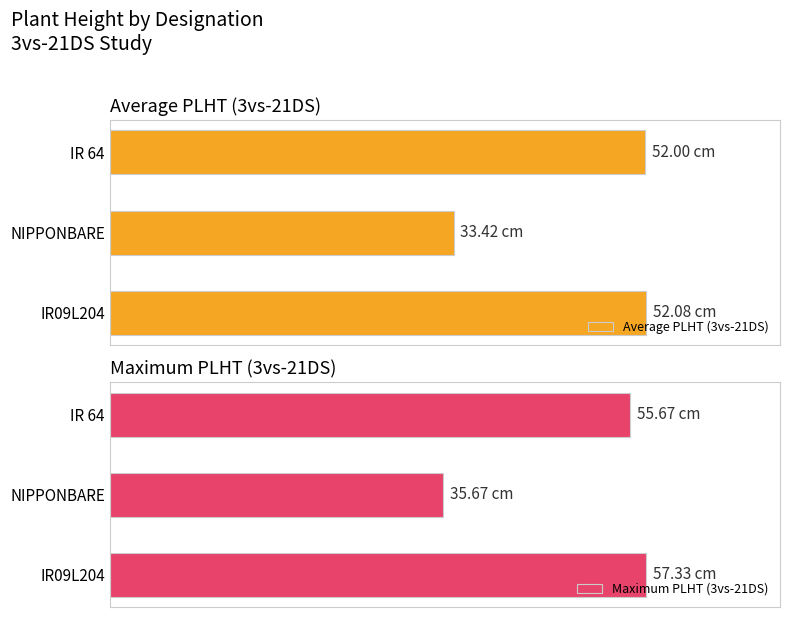

What is the difference between the maximum and second lowest values in the Average PLHT (3vs-21DS) series?

0.1